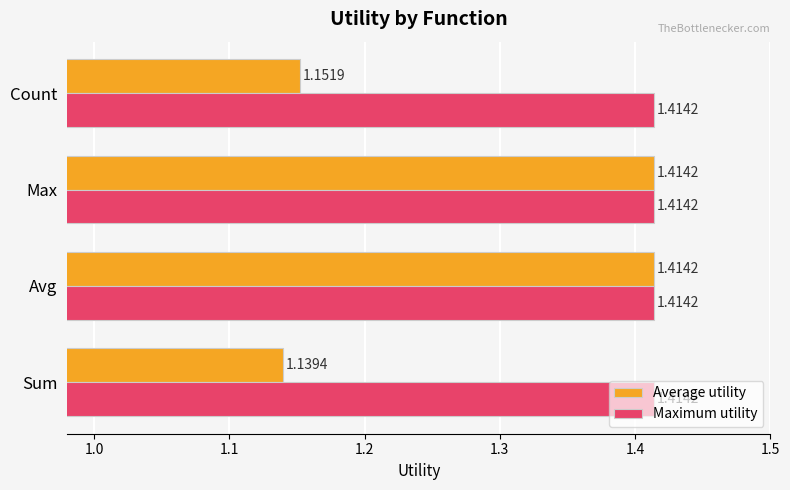

Rank the series at Sum from lowest to highest value.

Average utility, Maximum utility